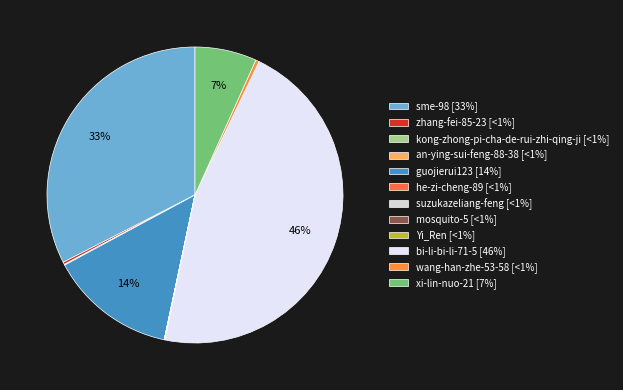

Is it true that bi-li-bi-li-71-5 is 52% of the pie?

False